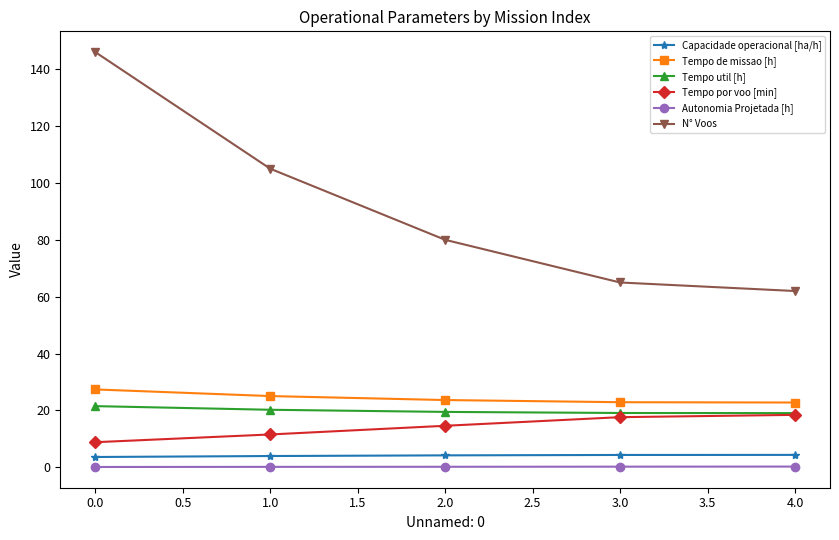

What are all the series names shown in the legend?

Capacidade operacional [ha/h], Tempo de missao [h], Tempo util [h], Tempo por voo [min], Autonomia Projetada [h], N° Voos